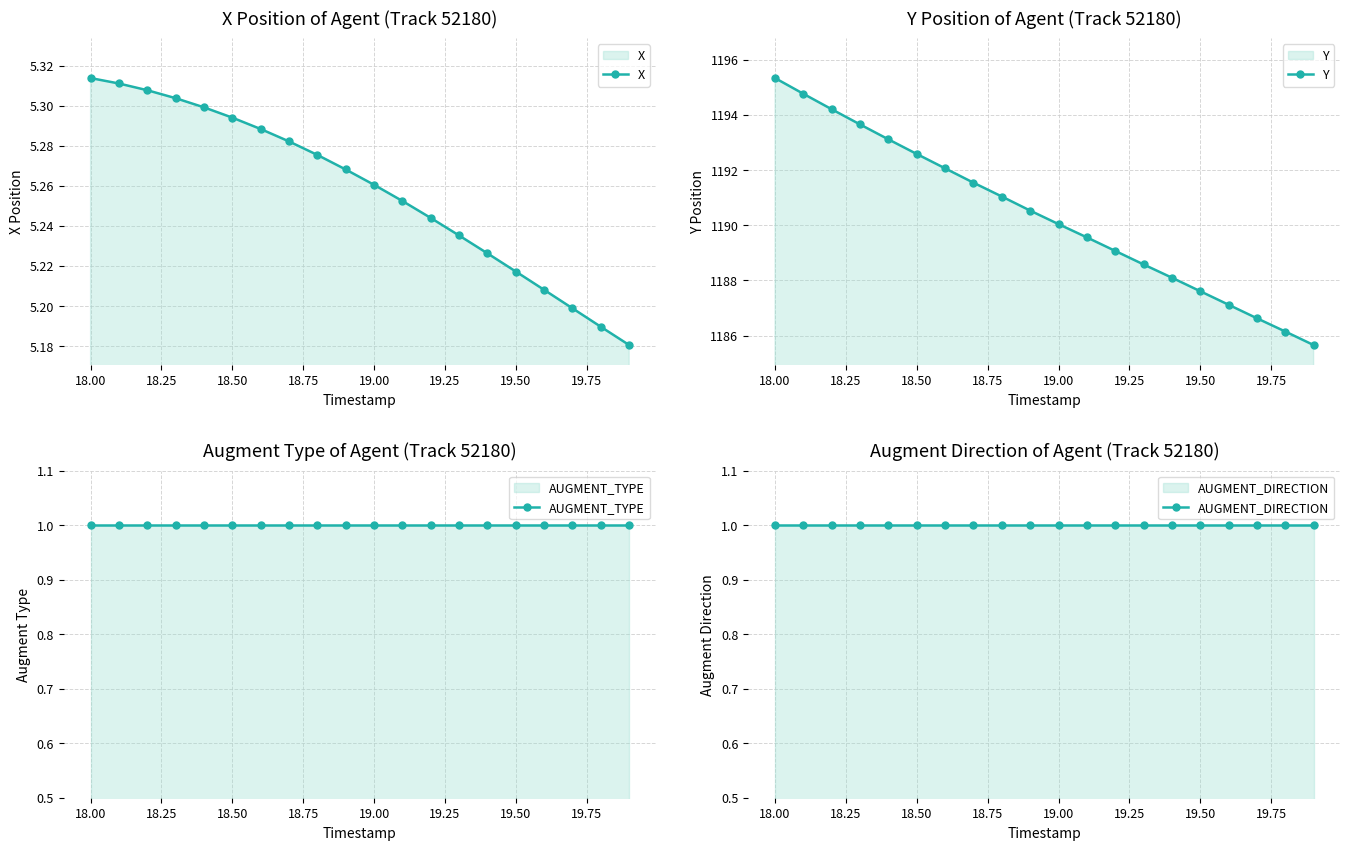

What is the average value of the Y series?

1190.4